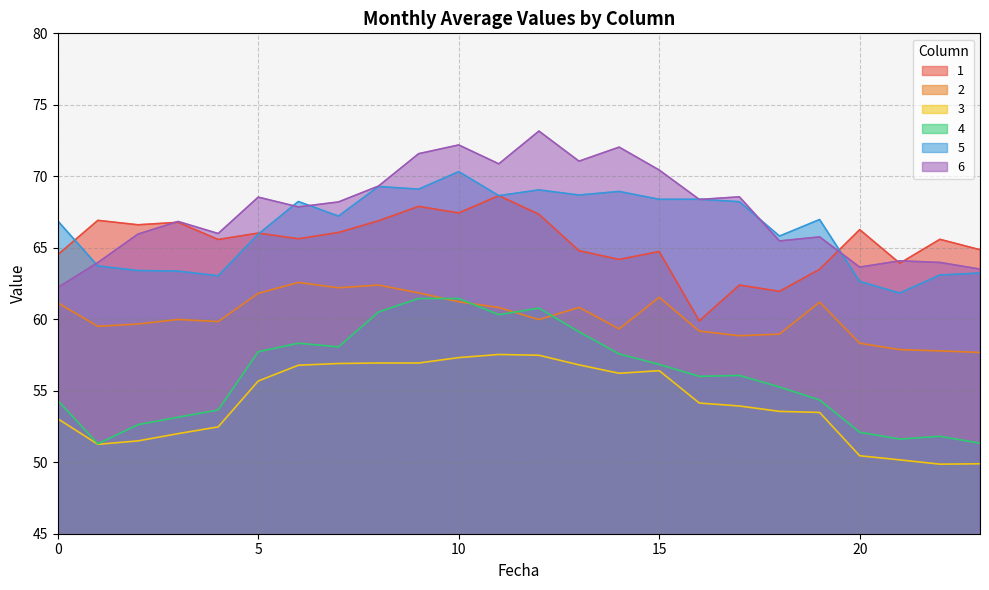

What is the total value across all series at 13?

381.3